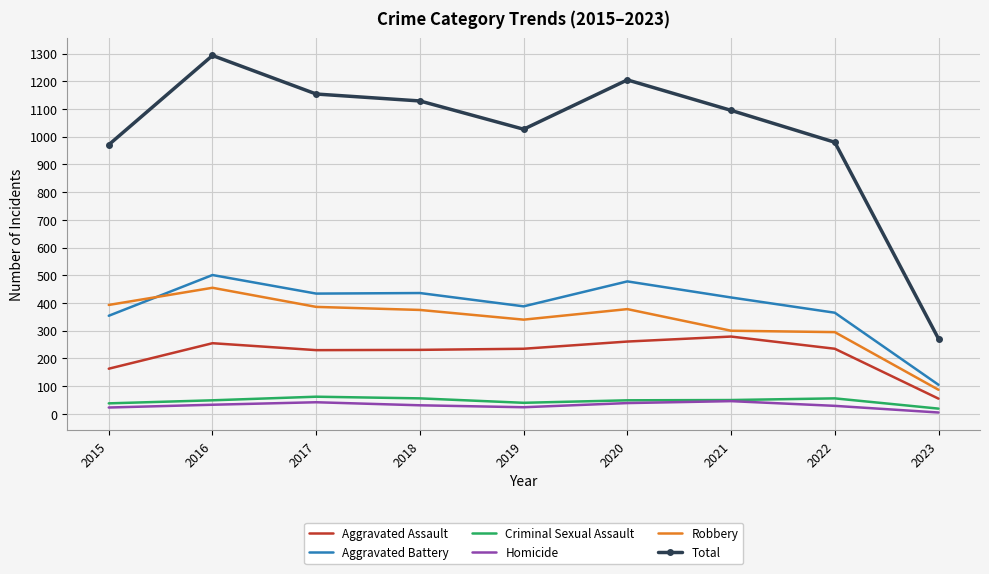

The Aggravated Battery series shows 161 at 2016. True or false?

False